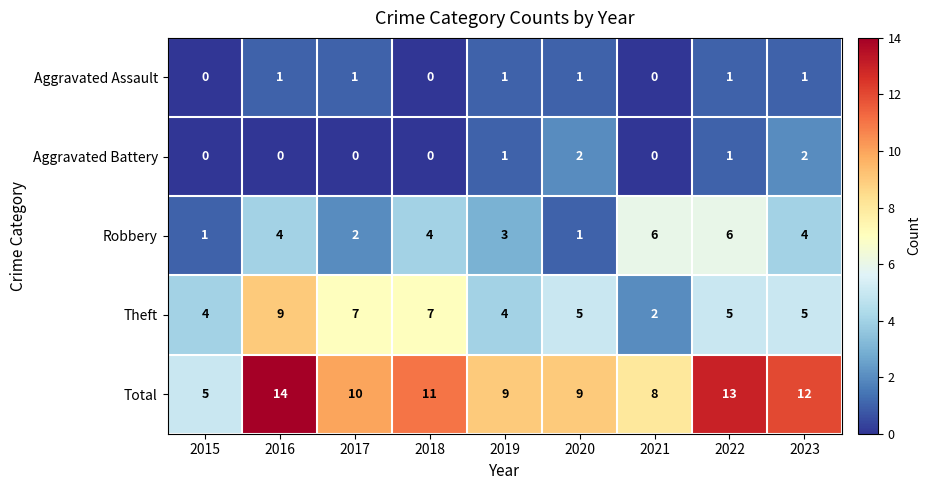

How many data points does each series have?

9